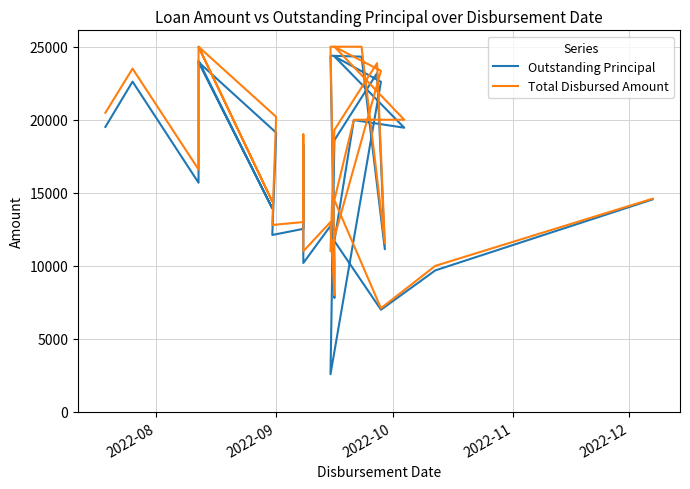

True or false: Total Disbursed Amount and Outstanding Principal cross at least once.

False